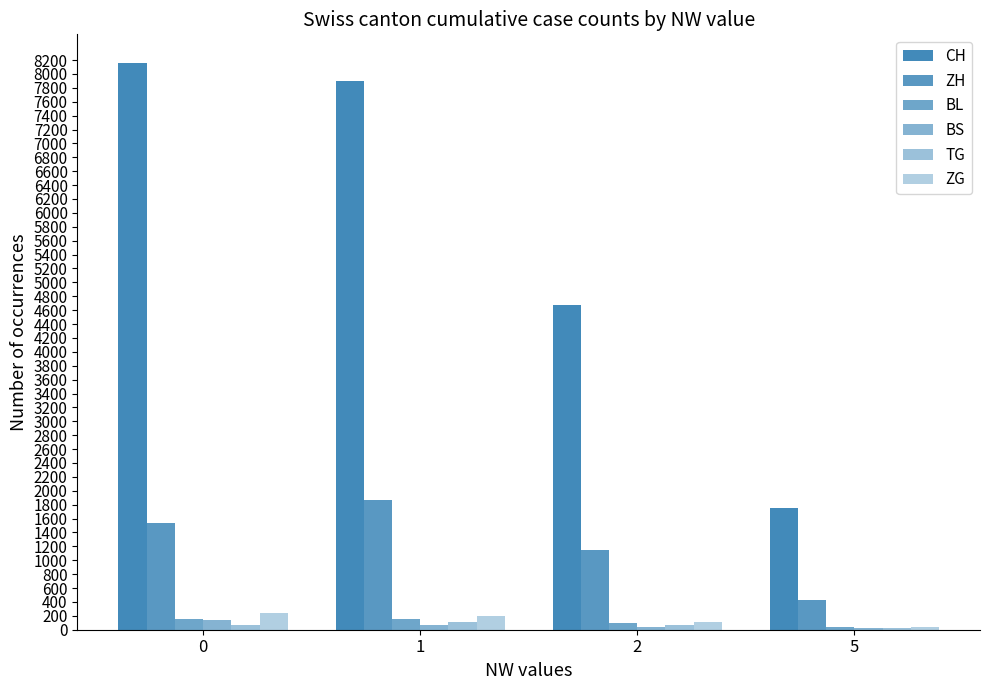

What is the sum of the ZH values at 5 and 2?

1567